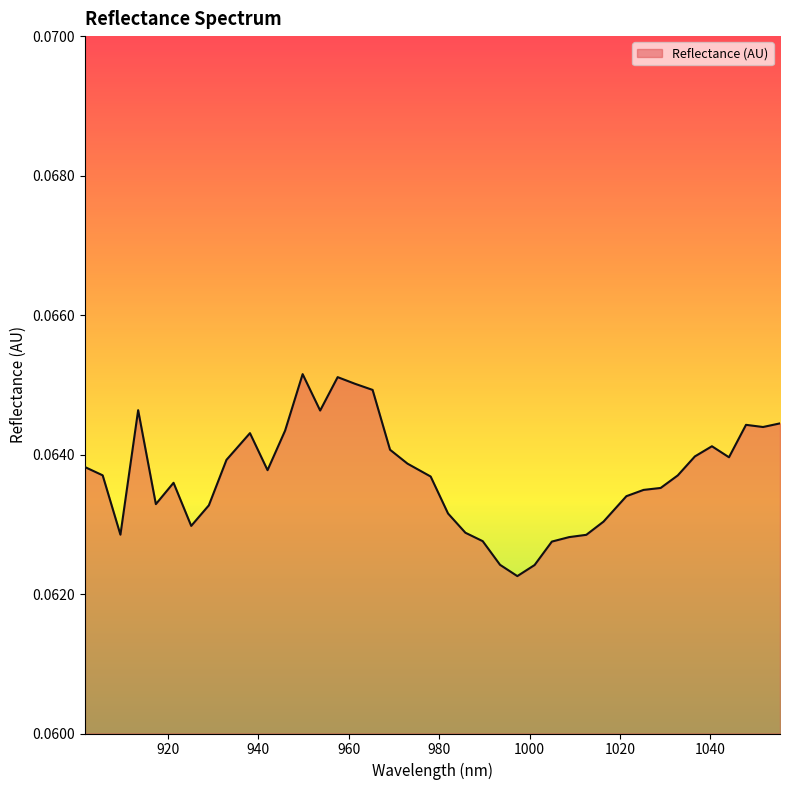

How many points are higher than both their immediate neighbors (excluding endpoints)?

7